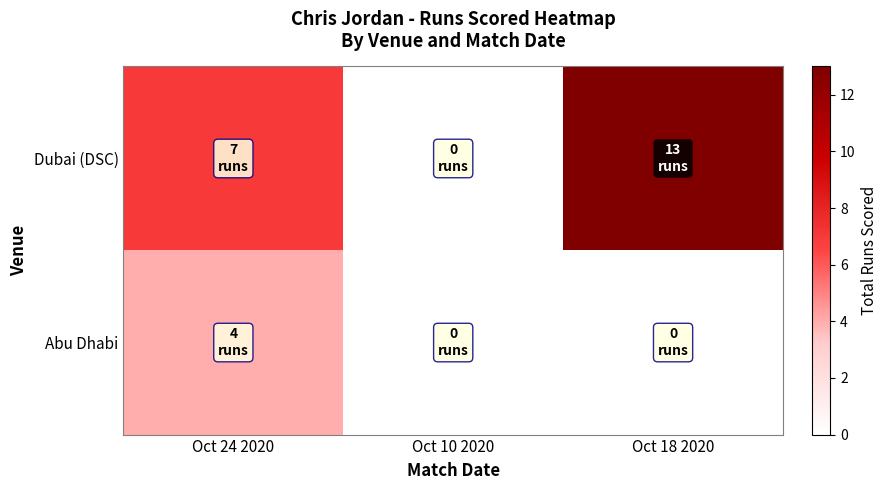

Between Oct 10 2020 and Oct 18 2020, which is larger?

Oct 18 2020